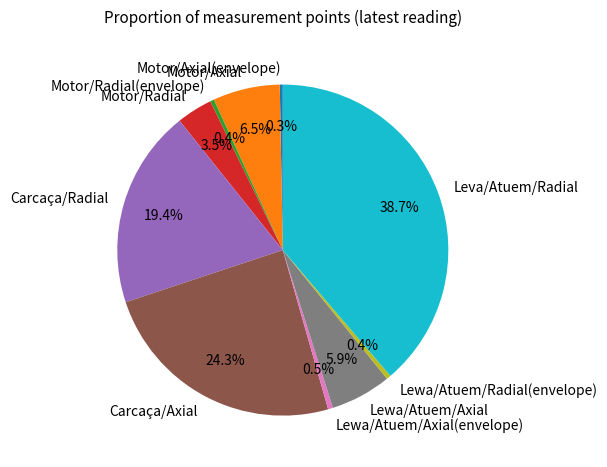

To the nearest percent, what is the difference between the largest and smallest slice percentages?

38%